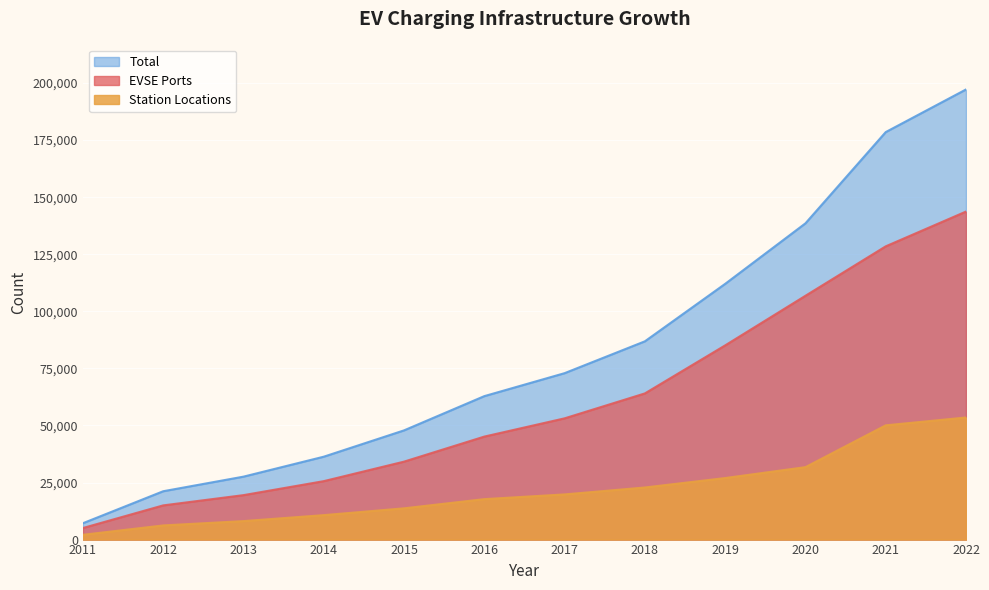

Reading right to left, list all the values displayed in this chart.

EVSE Ports: 143711	128474	106814	85079	64037	53117	45124	34151	25602	19472	14982	5070
Station Locations: 53492	50054	31738	26959	22826	19792	17723	13696	10712	8100	6200	2100
Total: 197203	178528	138552	112038	86863	72909	62847	47847	36314	27572	21182	7170